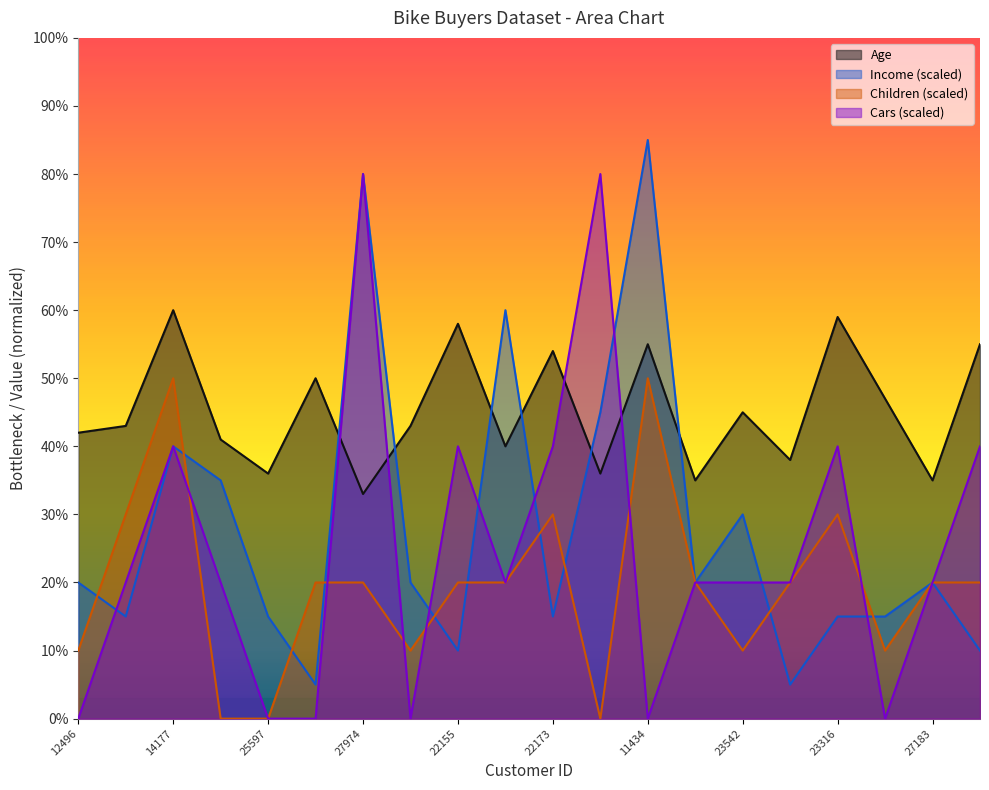

Reading left to right, transcribe all the data shown in this chart.

Age: 42.0	43.0	60.0	41.0	36.0	50.0	33.0	43.0	58.0	40.0	54.0	36.0	55.0	35.0	45.0	38.0	59.0	47.0	35.0	55.0
Income: 20.0	15.0	40.0	35.0	15.0	5.0	80.0	20.0	10.0	60.0	15.0	45.0	85.0	20.0	30.0	5.0	15.0	15.0	20.0	10.0
Children: 10.0	30.0	50.0	0.0	0.0	20.0	20.0	10.0	20.0	20.0	30.0	0.0	50.0	20.0	10.0	20.0	30.0	10.0	20.0	20.0
Cars: 0.0	20.0	40.0	20.0	0.0	0.0	80.0	0.0	40.0	20.0	40.0	80.0	0.0	20.0	20.0	20.0	40.0	0.0	20.0	40.0